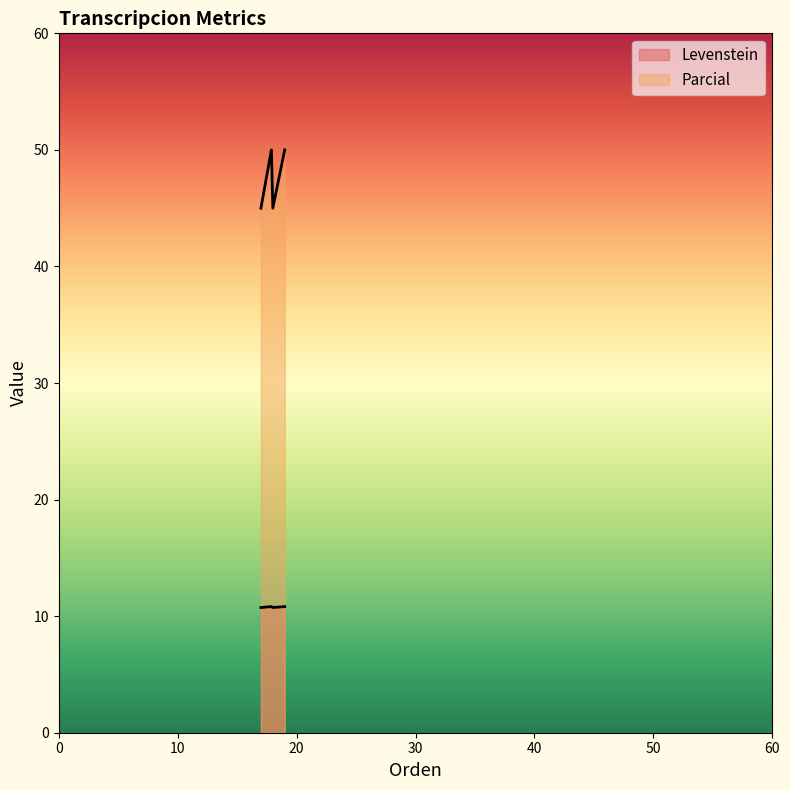

What is the difference between the maximum and minimum values in the Parcial series?

5.0